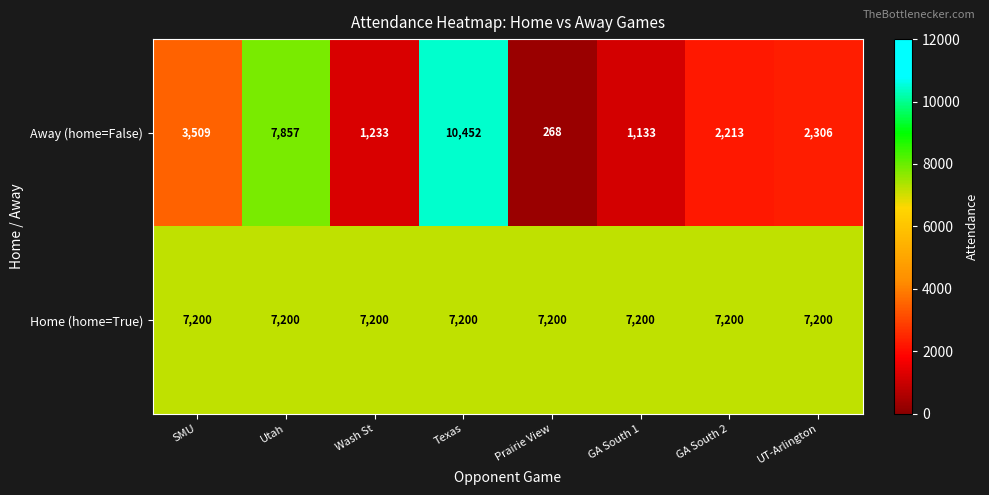

At which category does the chart reach its minimum across all series?

Prairie View